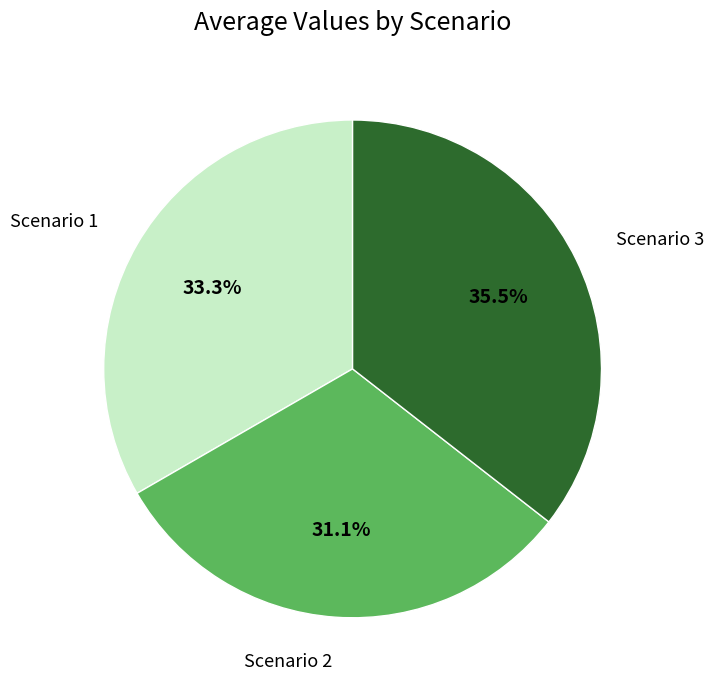

To the nearest percent, what is the combined percentage of Scenario 3 and Scenario 2?

67%